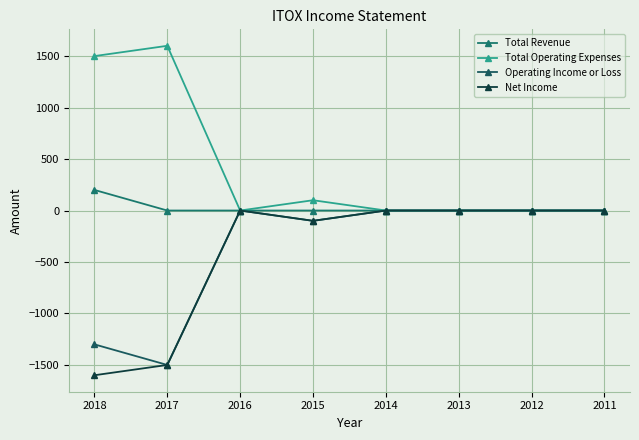

Does the chart display data point markers on the line(s)?

Yes